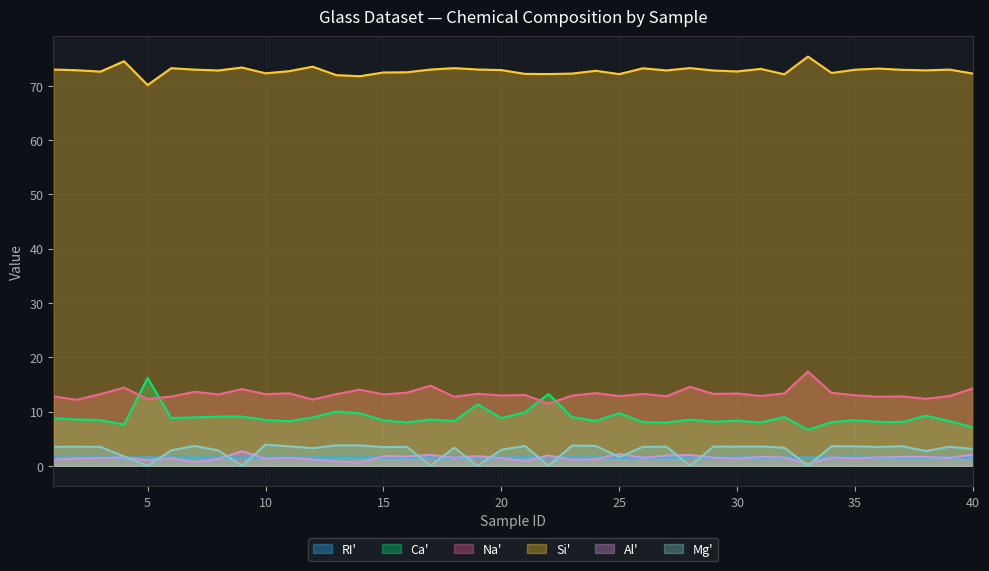

How many distinct data groups are displayed?

6